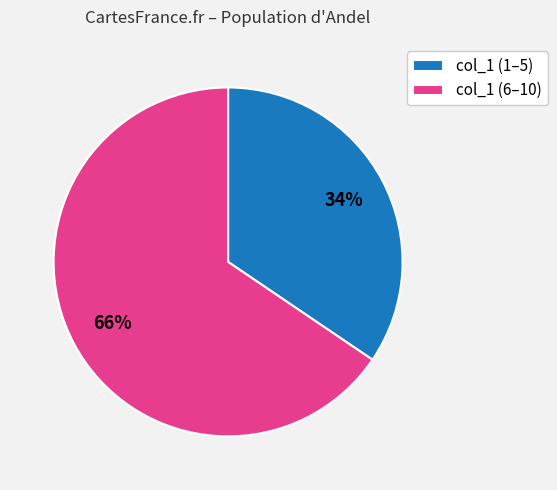

Combined, do col_1 (6–10) and col_1 (1–5) account for over 50%?

Yes